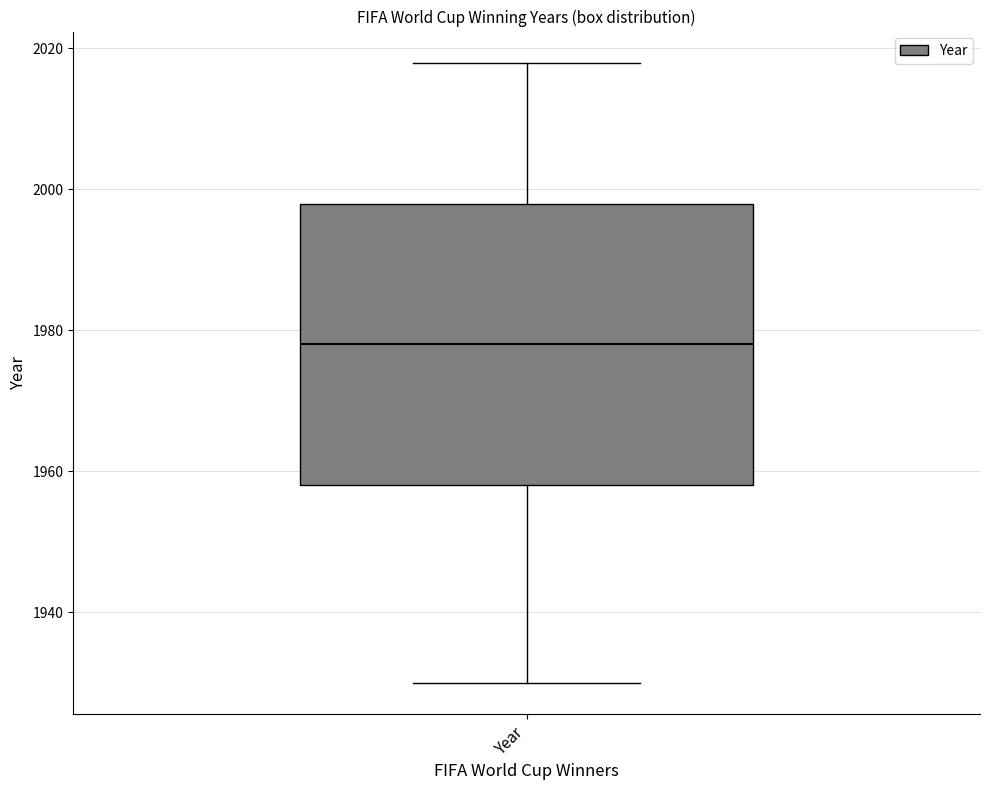

Read this box plot against the y-axis: the position of the median line, the range covered by the box, and the ends of both whiskers. The values are not printed on the chart, so give them approximately, as read against the axis.

median 1978, box 1958 to 1998, whiskers 1930 to 2018